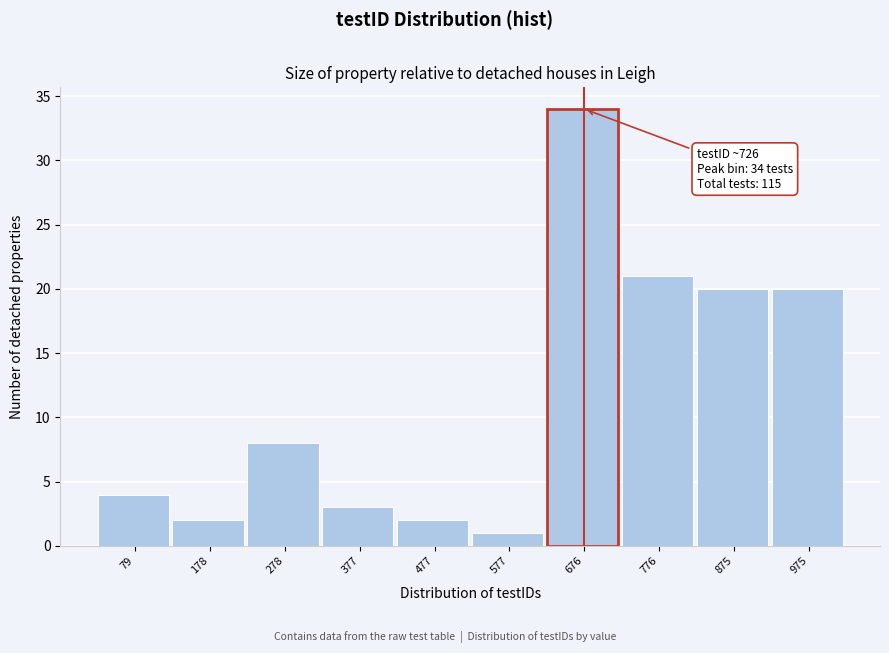

Reading left to right, extract all data points from this chart.

4	2	8	3	2	1	34	21	20	20